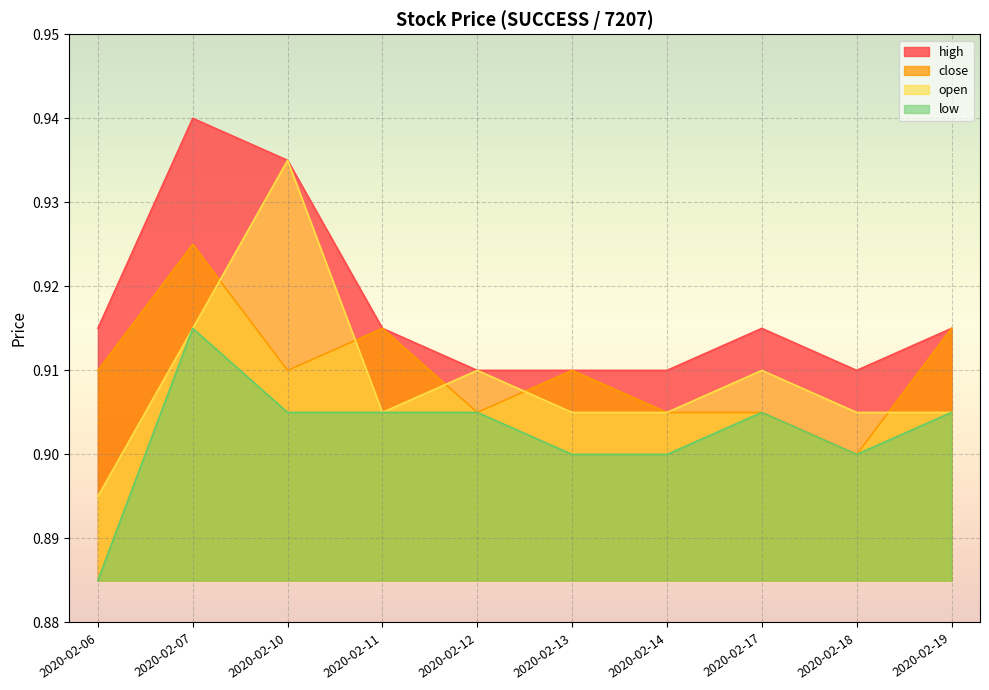

True or false: open has more than 2 points higher than both neighbors.

True